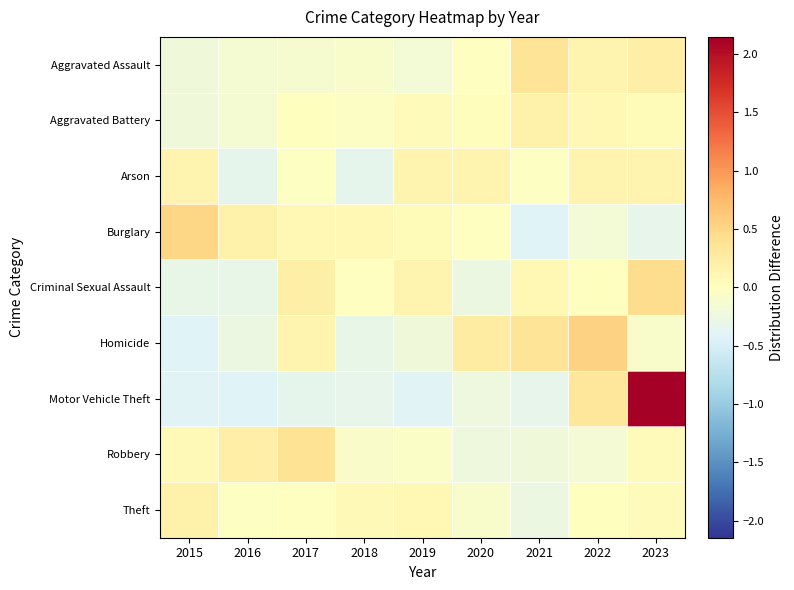

At which category is the sum across all series the highest?

2023